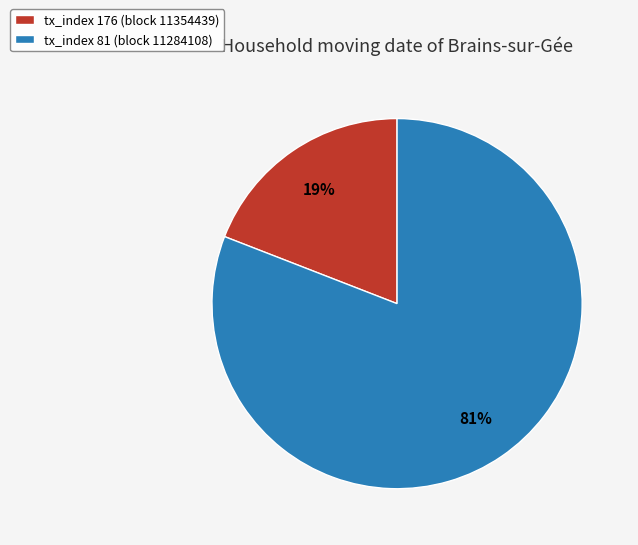

Which category accounts for the majority?

tx_index 81 (block 11284108)